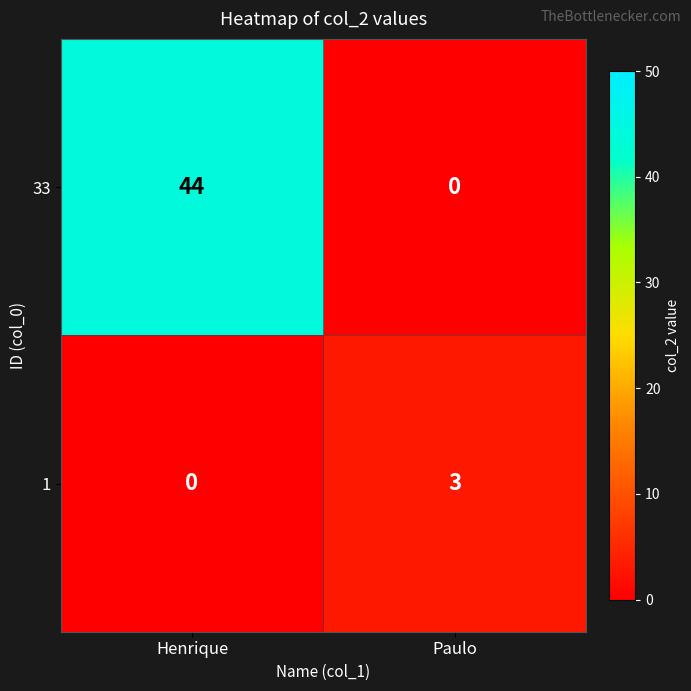

At how many categories does at least one series exceed 16?

1